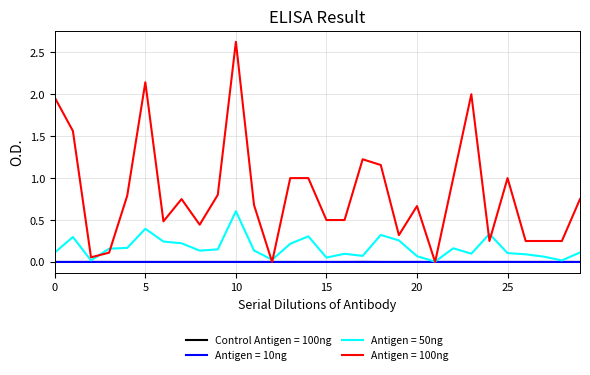

Which series has the widest spread of values?

Antigen = 100ng